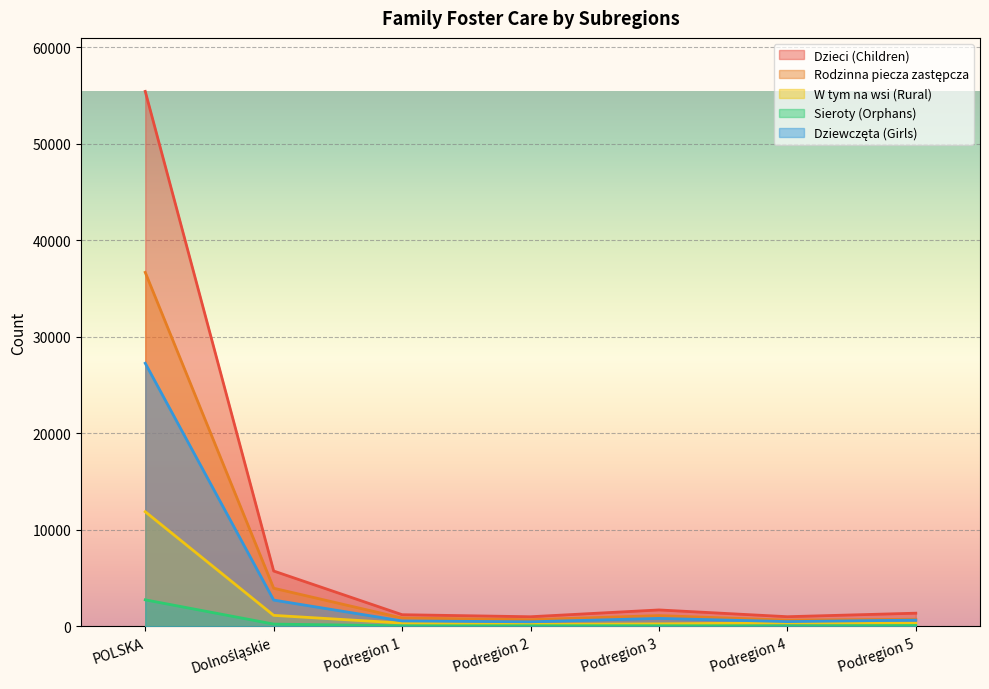

Which series has the largest total across all categories?

Dzieci (Children)